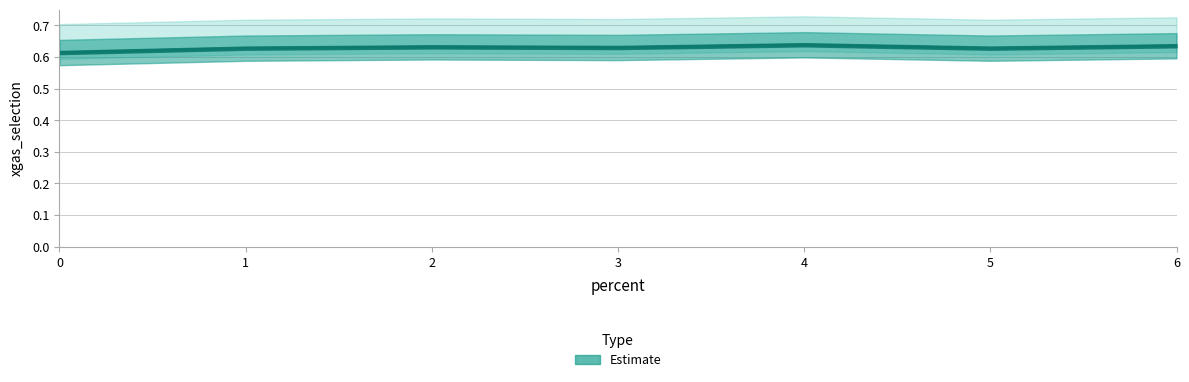

What is the sum of the values at 3 and 5?

1.3